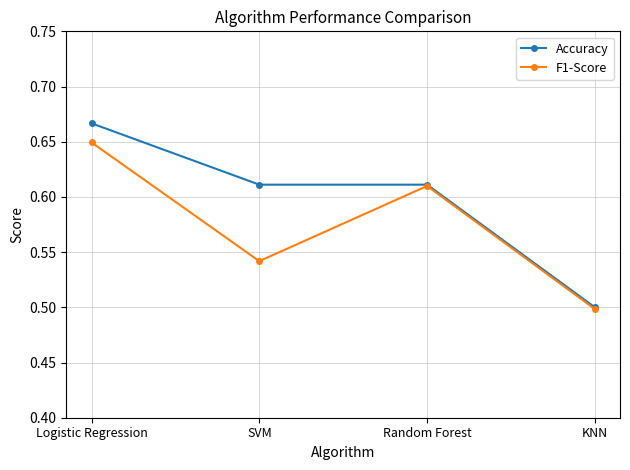

Rank the categories by F1-Score value from lowest to highest.

KNN, SVM, Random Forest, Logistic Regression